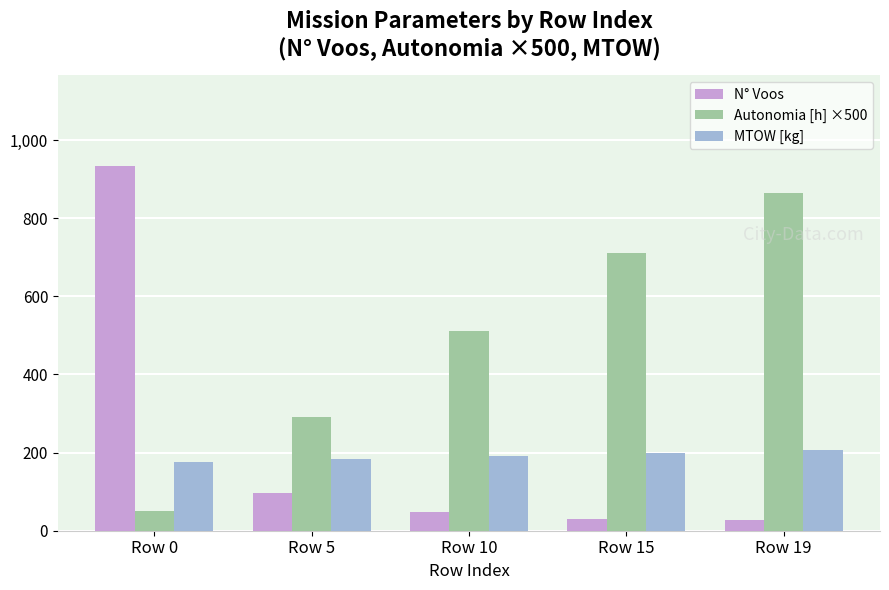

At which category is the sum across all series the highest?

Row 0